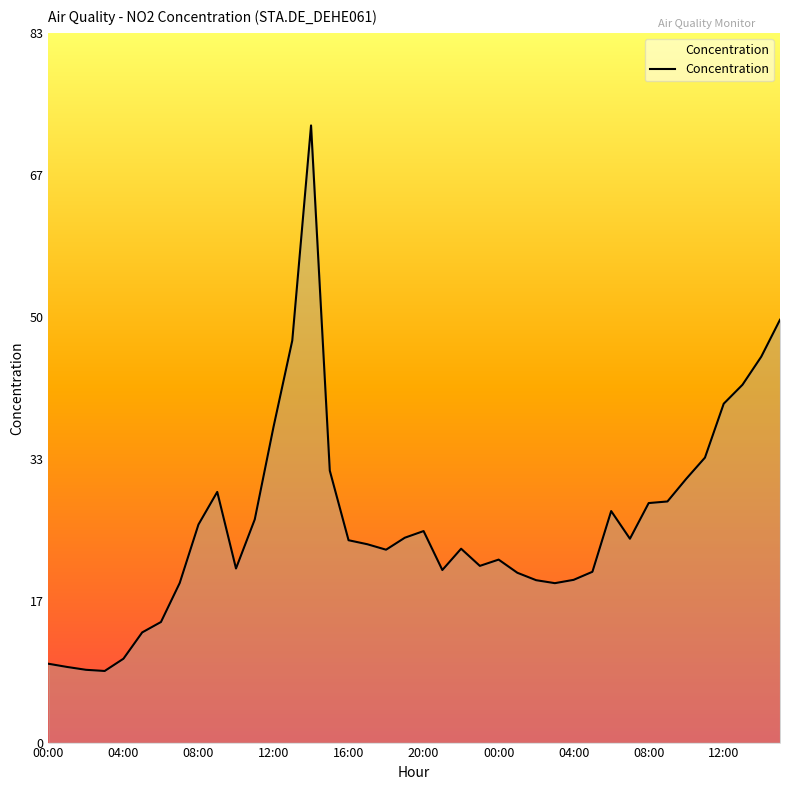

Count the number of data series in this chart.

1